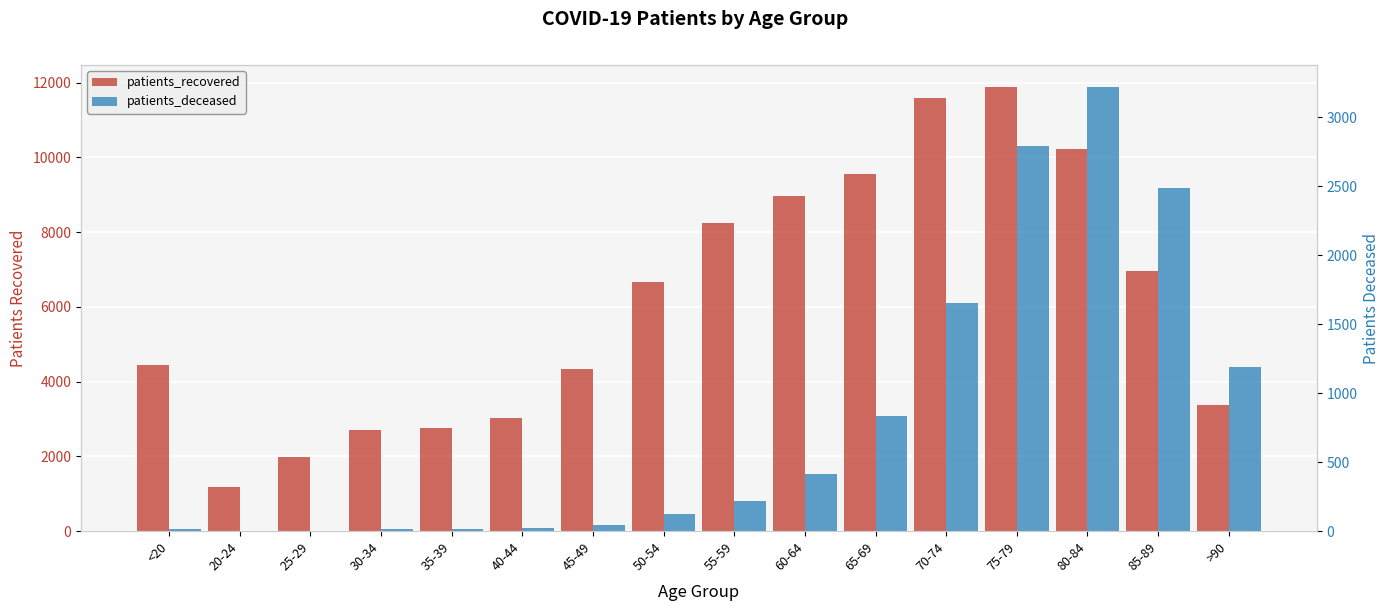

Which series has the largest range (max minus min)?

patients_recovered